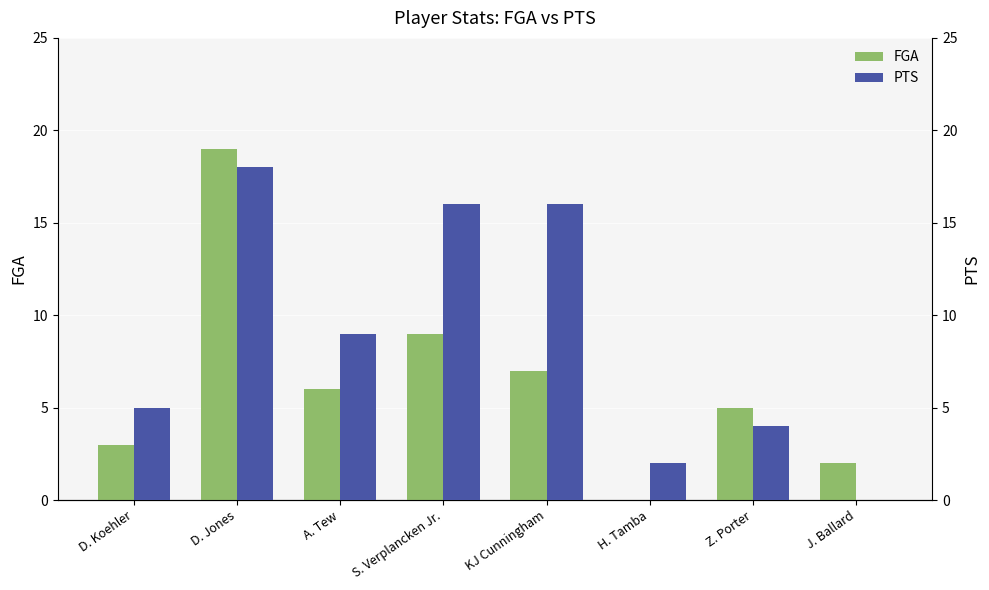

Reading left to right, what are all the values shown in this chart?

FGA: 3	19	6	9	7	0	5	2
PTS: 5	18	9	16	16	2	4	0